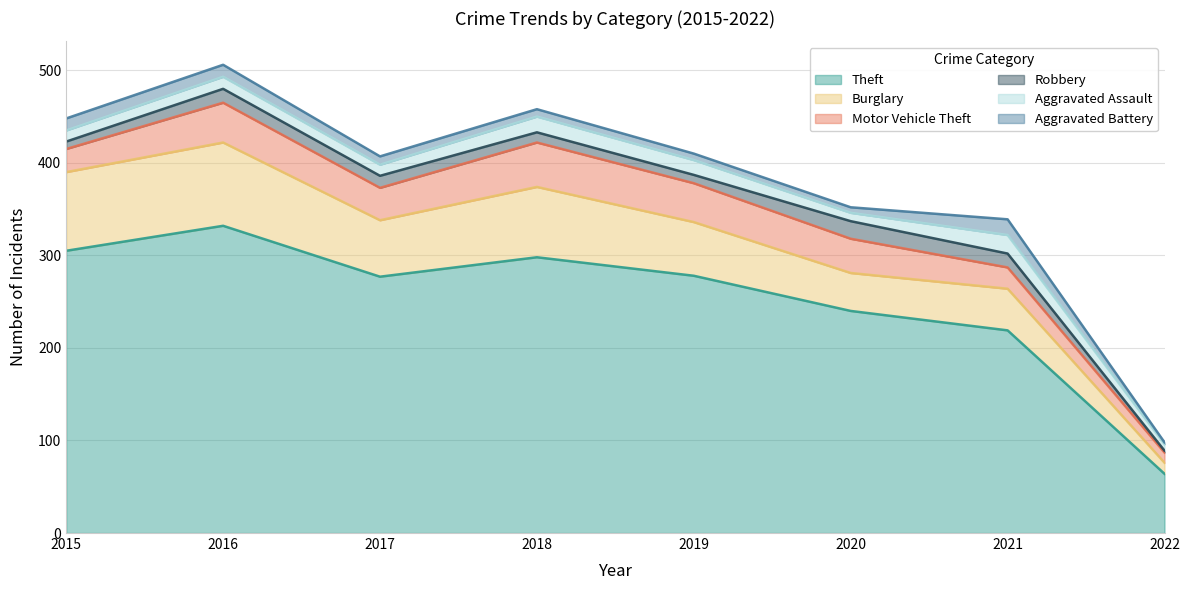

How many series are shown in this chart?

6